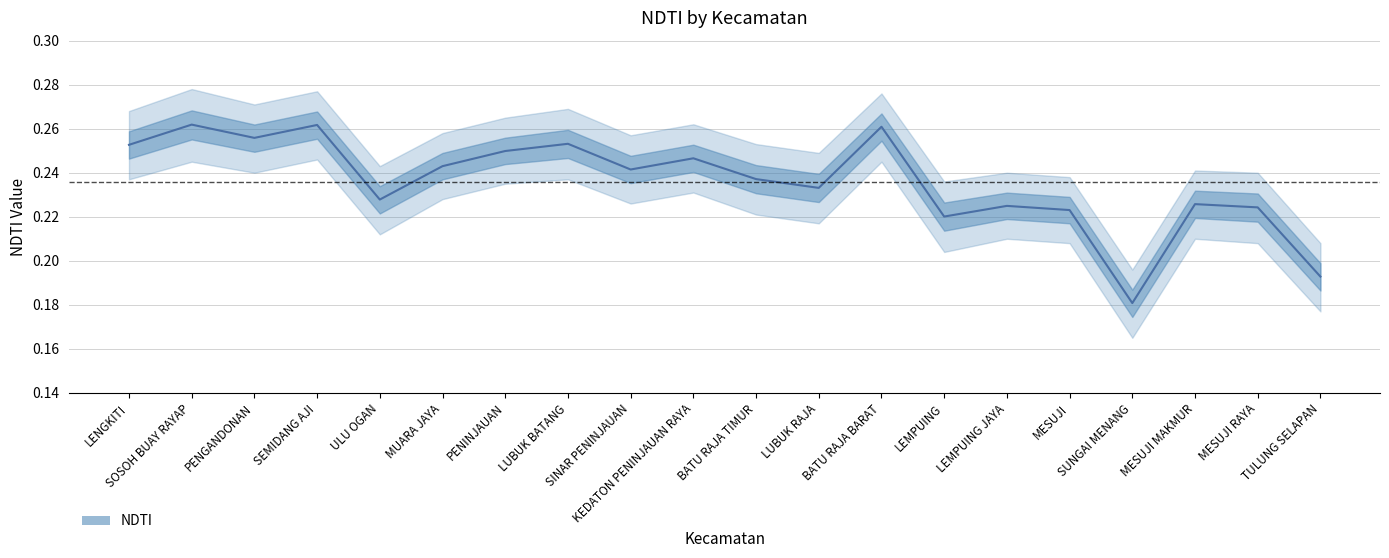

In NDTI, how many points are higher than both neighbors (excluding endpoints)?

7